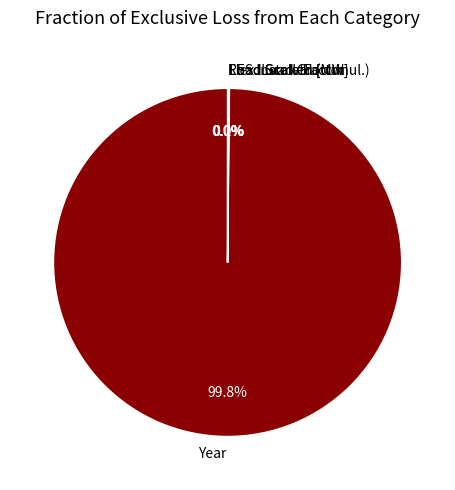

Which slice represents more than half of the pie?

Year